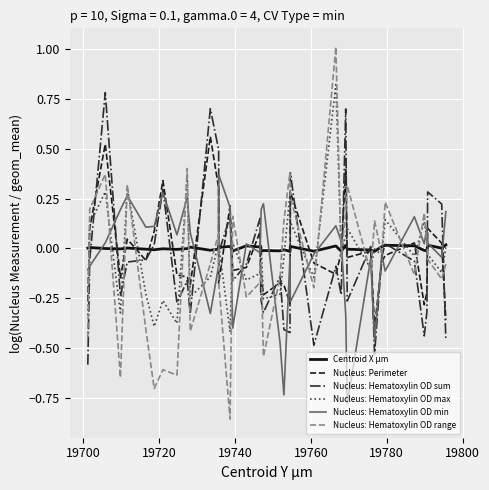

How many times do Nucleus: Perimeter and Nucleus: Hematoxylin OD sum cross each other?

22